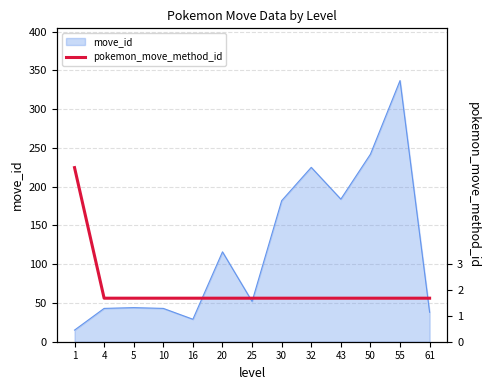

The chart shows a value of 26.0 at 50. True or false?

False